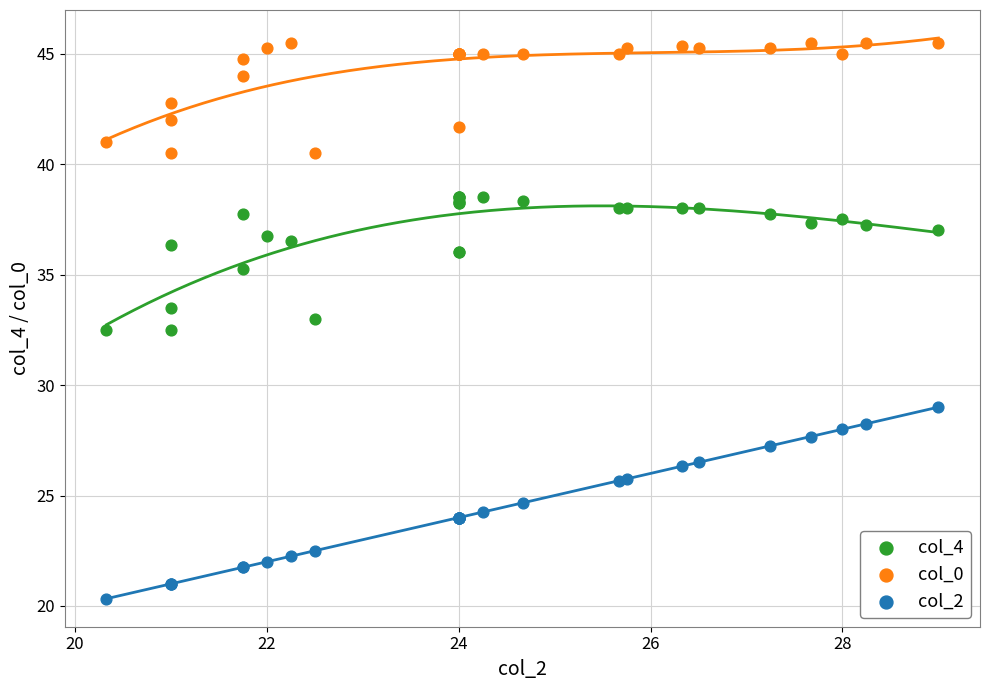

Which series contains the highest Y value?

col_0